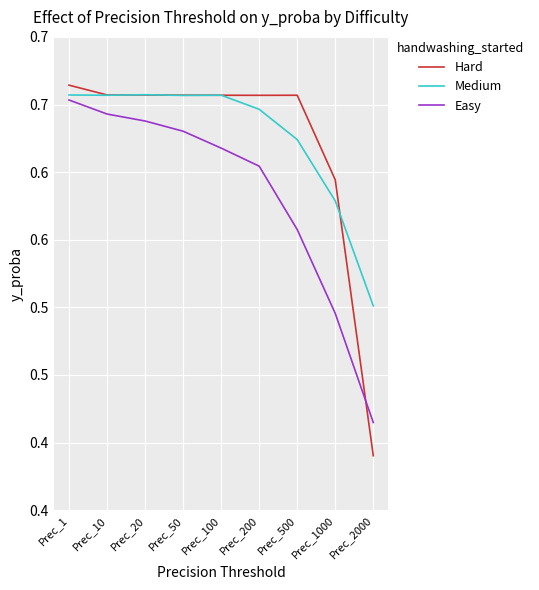

What is the difference between the second highest and second lowest values in the Medium series?

0.1